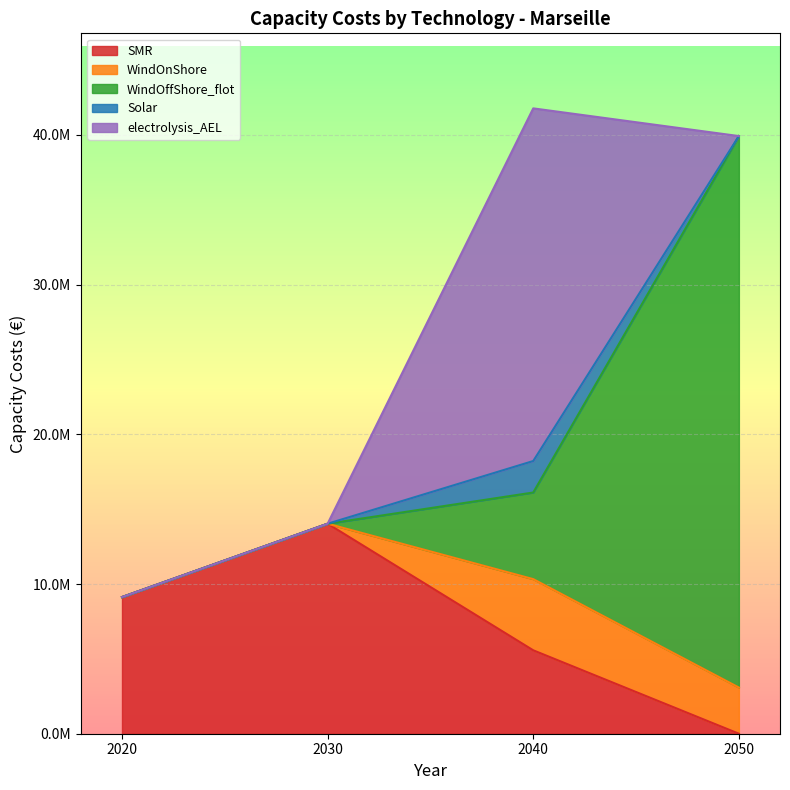

Does the chart display data point markers on the line(s)?

No